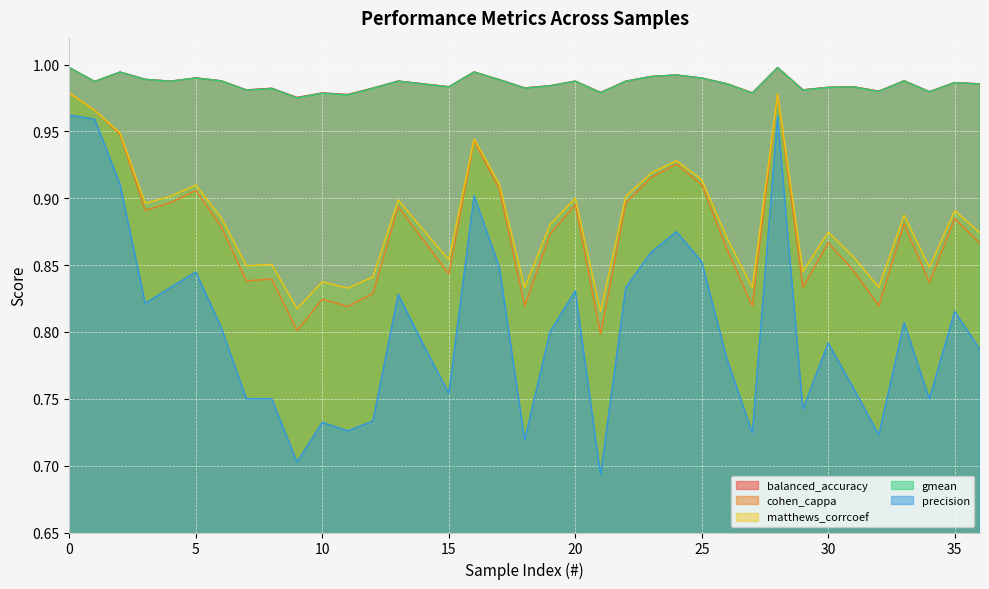

Which series has the largest total across all categories?

balanced_accuracy